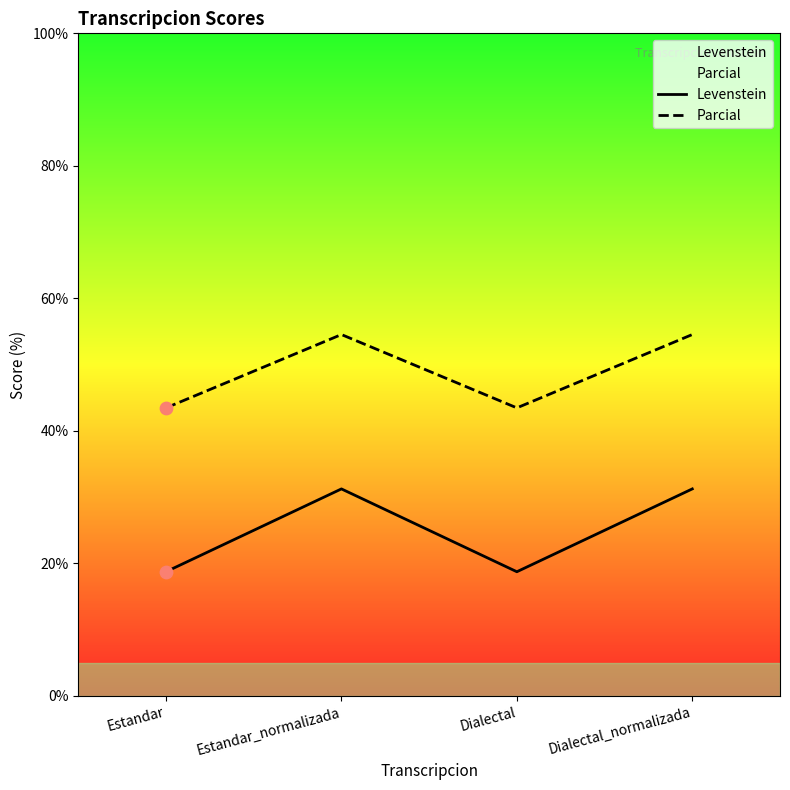

At how many categories does at least one series exceed 34?

4